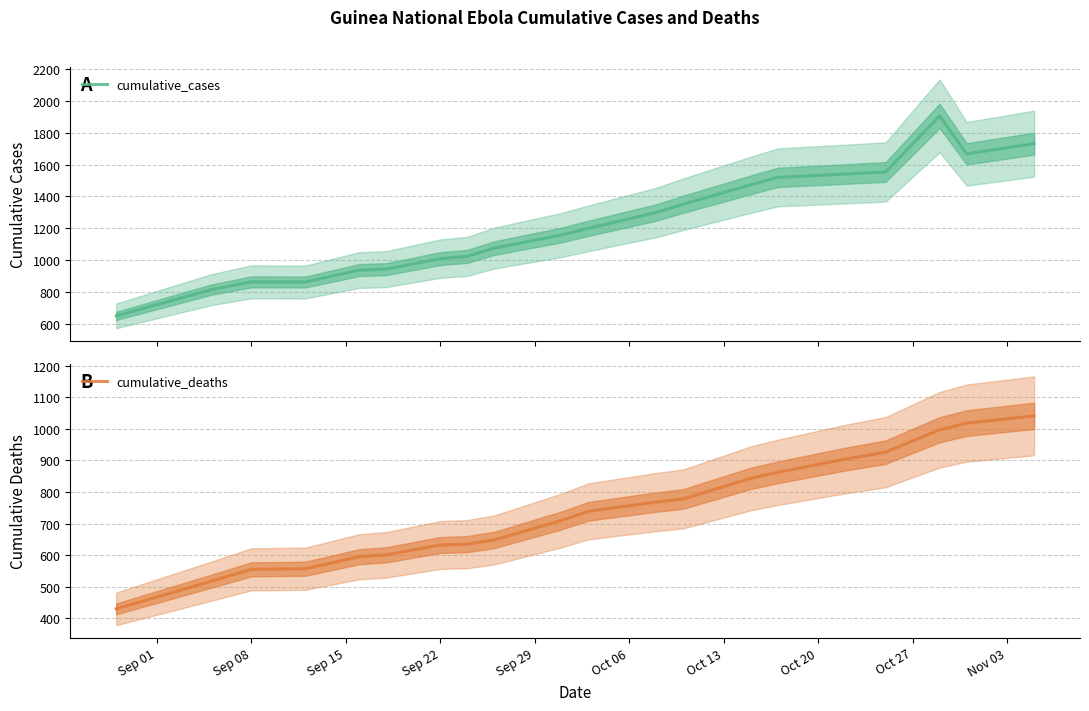

List the series in order of their overall mean, lowest first.

cumulative_deaths, cumulative_cases